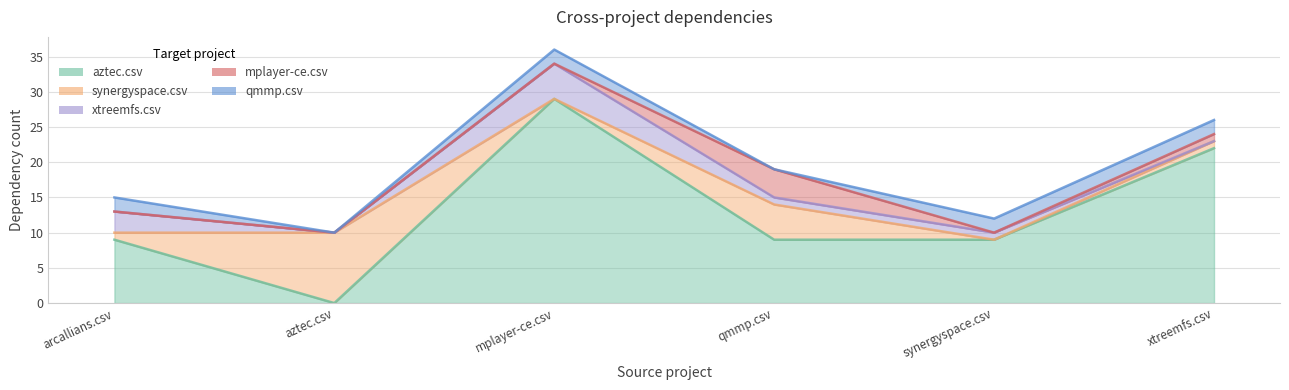

Reading left to right, transcribe all the data shown in this chart.

aztec.csv: arcallians.csv=9	aztec.csv=0	mplayer-ce.csv=29	qmmp.csv=9	synergyspace.csv=9	xtreemfs.csv=22
synergyspace.csv: arcallians.csv=1	aztec.csv=10	mplayer-ce.csv=0	qmmp.csv=5	synergyspace.csv=0	xtreemfs.csv=1
xtreemfs.csv: arcallians.csv=3	aztec.csv=0	mplayer-ce.csv=5	qmmp.csv=1	synergyspace.csv=1	xtreemfs.csv=0
mplayer-ce.csv: arcallians.csv=0	aztec.csv=0	mplayer-ce.csv=0	qmmp.csv=4	synergyspace.csv=0	xtreemfs.csv=1
qmmp.csv: arcallians.csv=2	aztec.csv=0	mplayer-ce.csv=2	qmmp.csv=0	synergyspace.csv=2	xtreemfs.csv=2